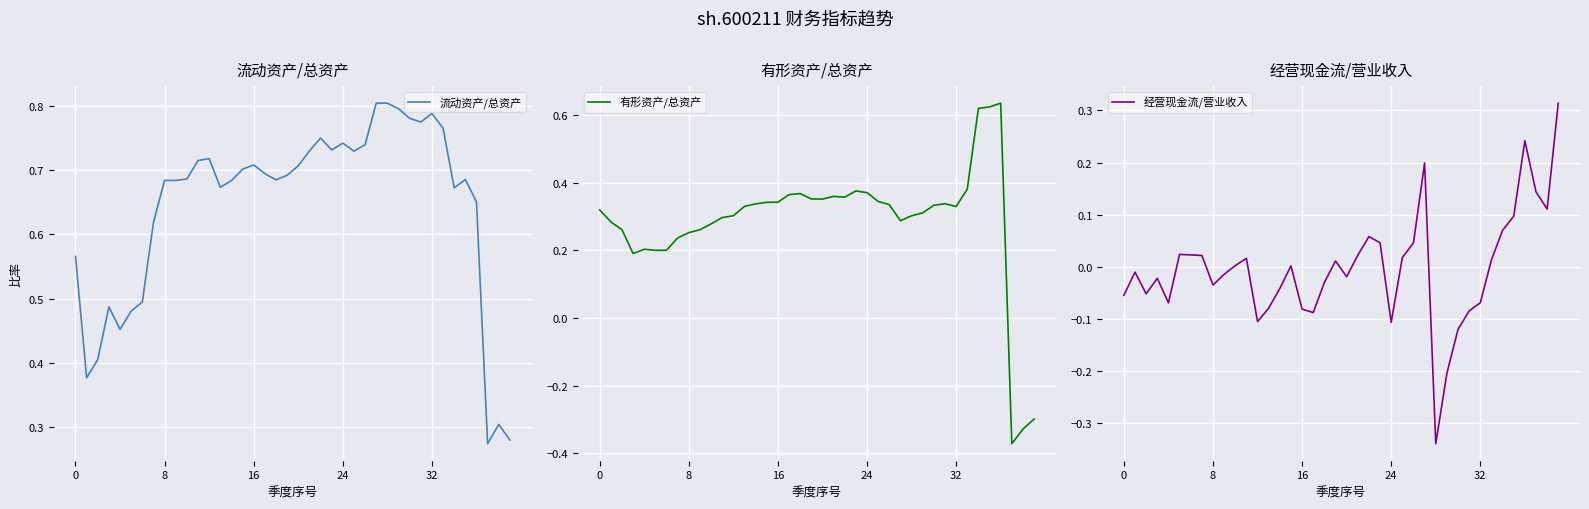

Does the chart display data point markers on the line(s)?

No